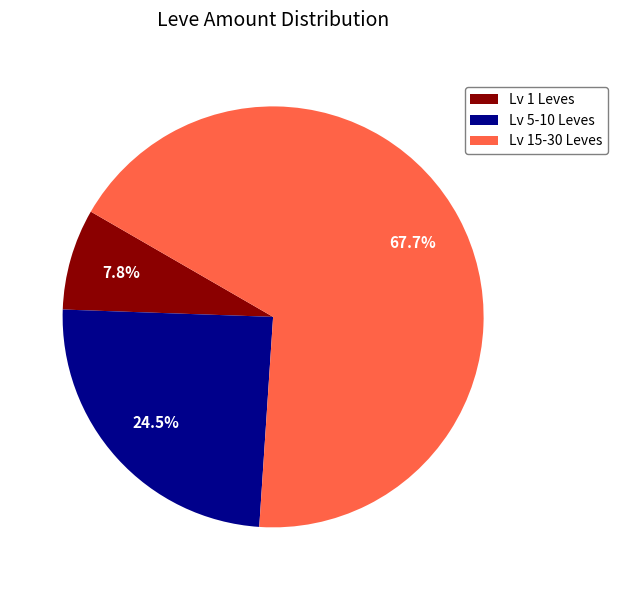

Which has a higher value, Lv 15-30 Leves or Lv 5-10 Leves?

Lv 15-30 Leves